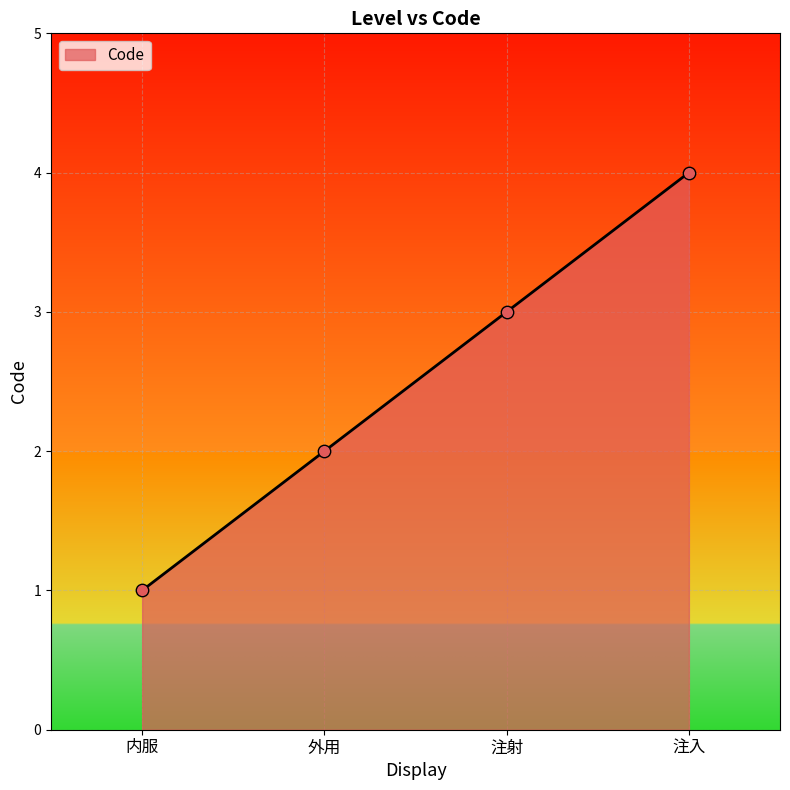

What is the change in value from 外用 to 注入?

+2